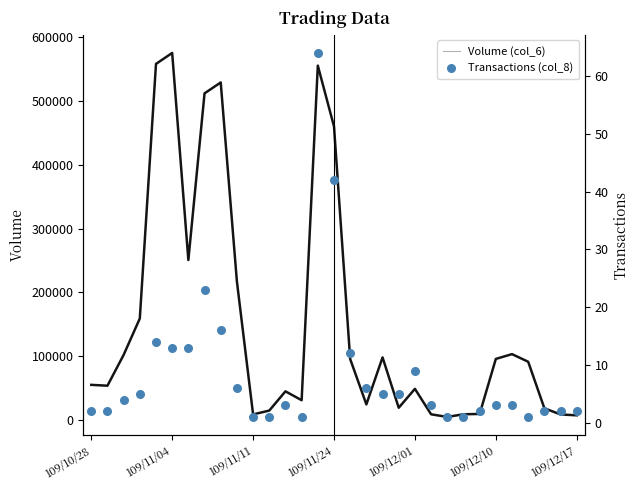

Which series contains the highest Y value?

Volume (col_6)